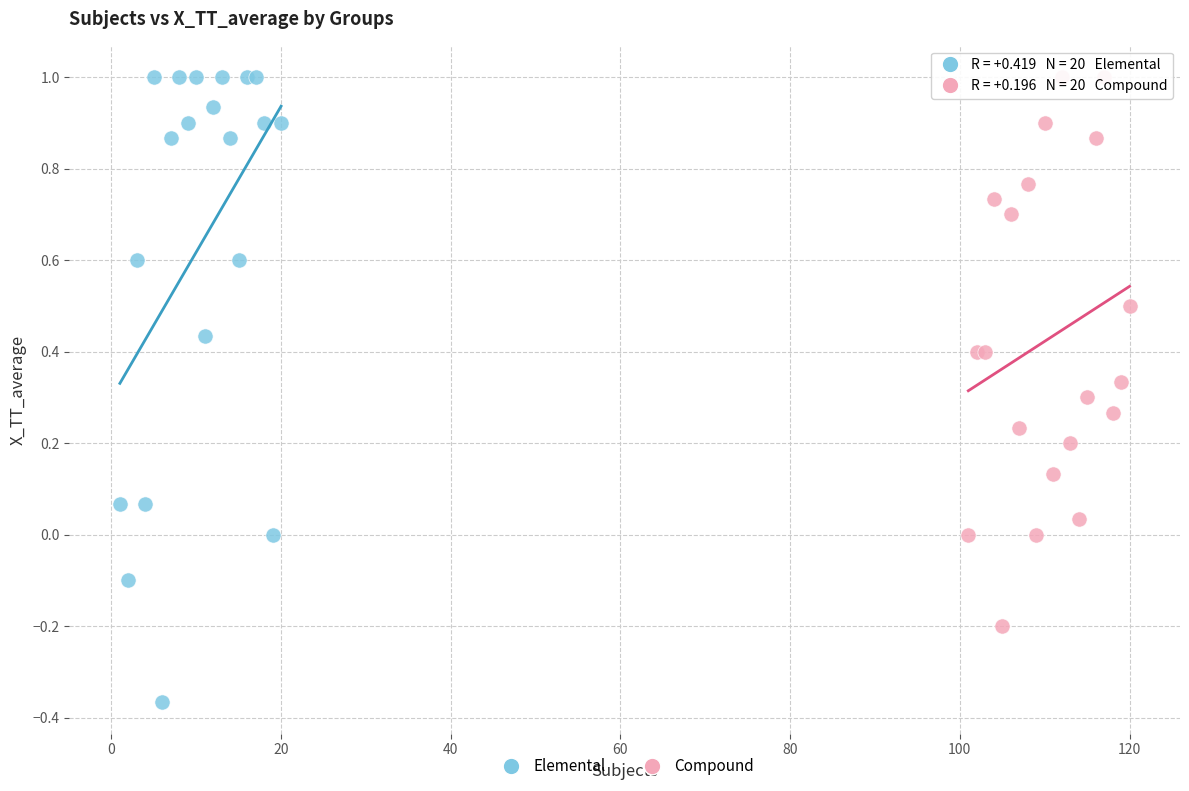

What are all the series names shown in the legend?

Elemental, Compound